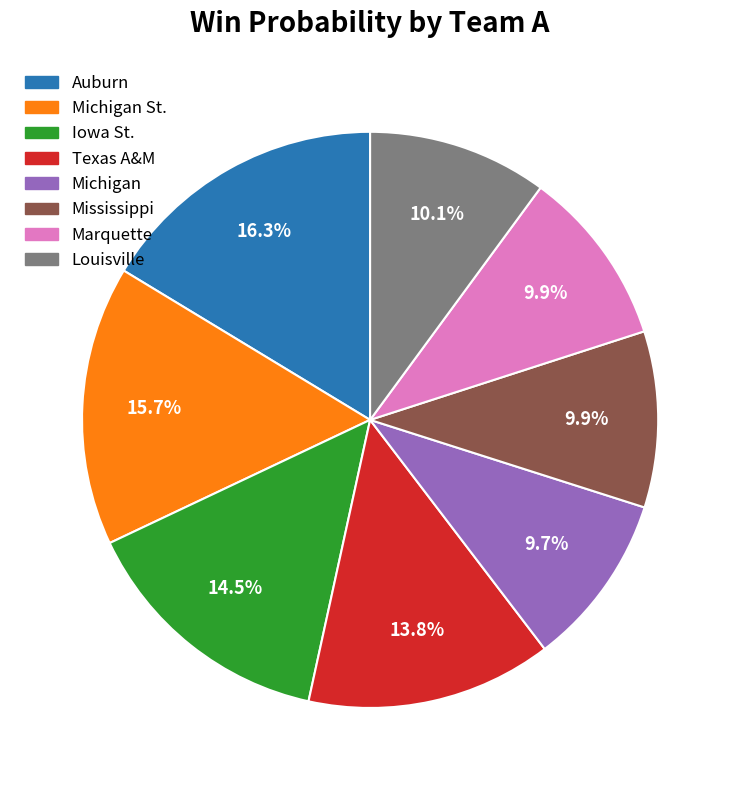

Is there a majority slice in this chart?

No